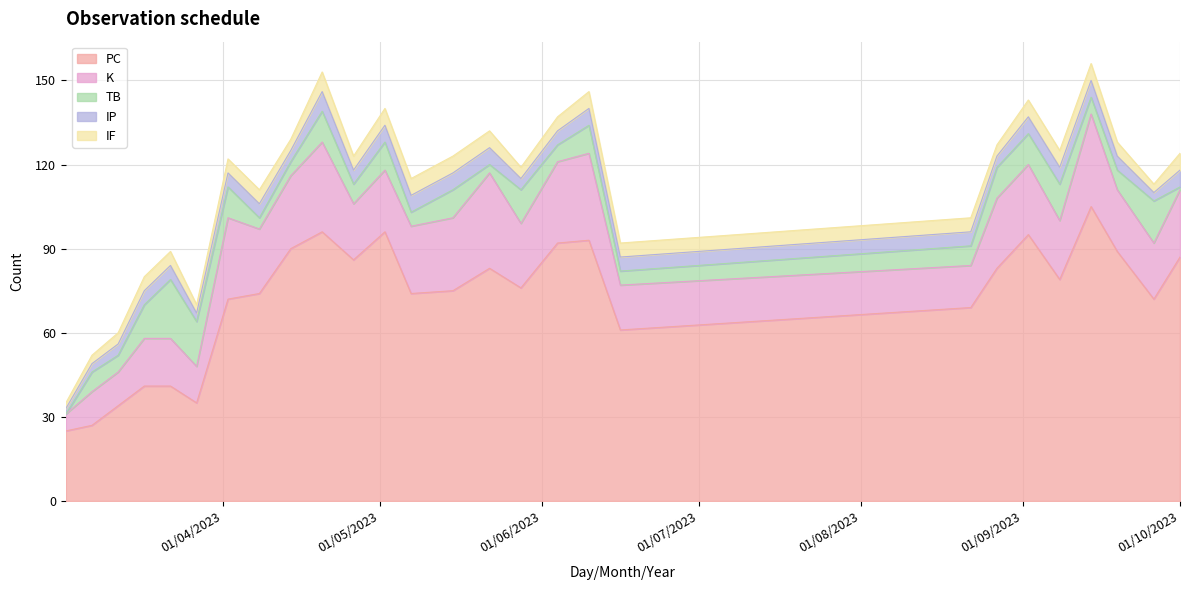

In IF, how many points are higher than both neighbors (excluding endpoints)?

2